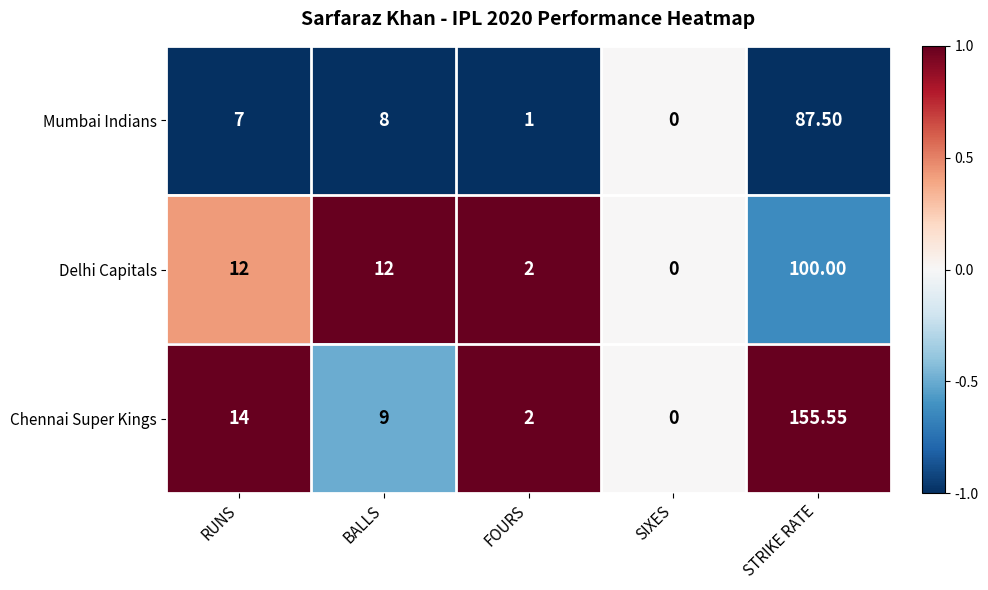

List the labels in order of Chennai Super Kings value, largest first.

STRIKE RATE, RUNS, BALLS, FOURS, SIXES